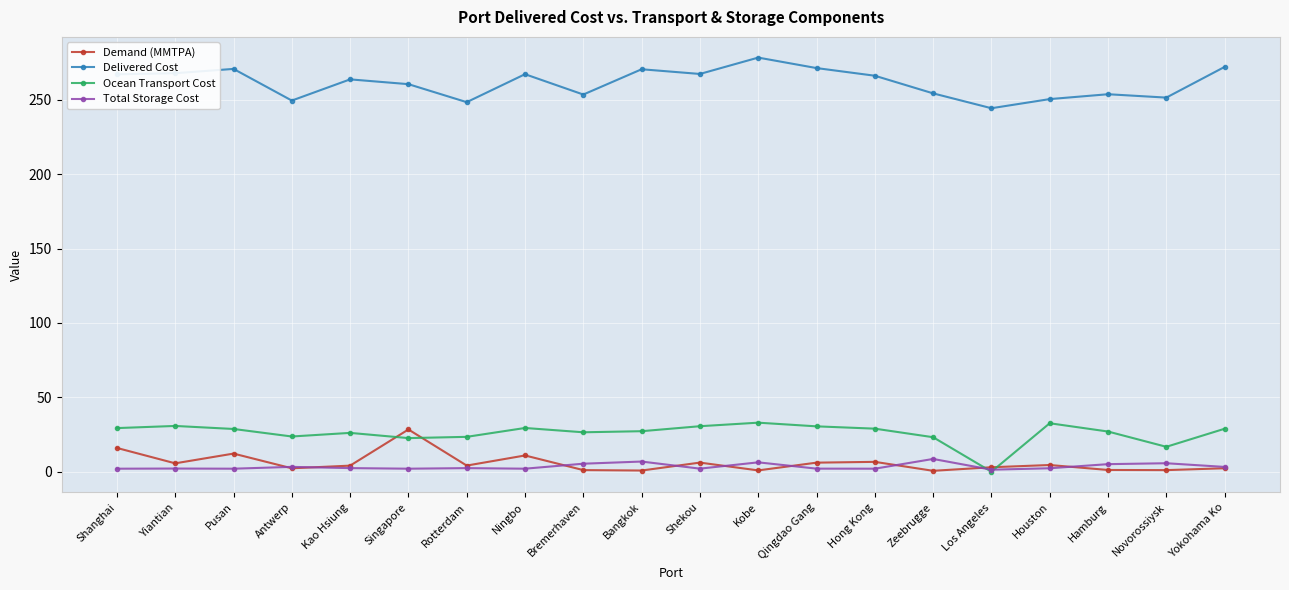

Where is the first local minimum for Demand (MMTPA)?

Yiantian